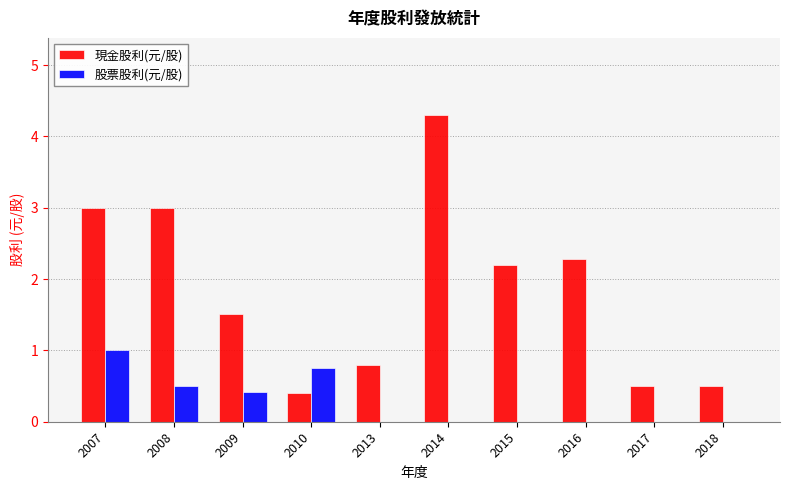

What is the difference between the 現金股利(元/股) values at 2017 and 2009?

1.0